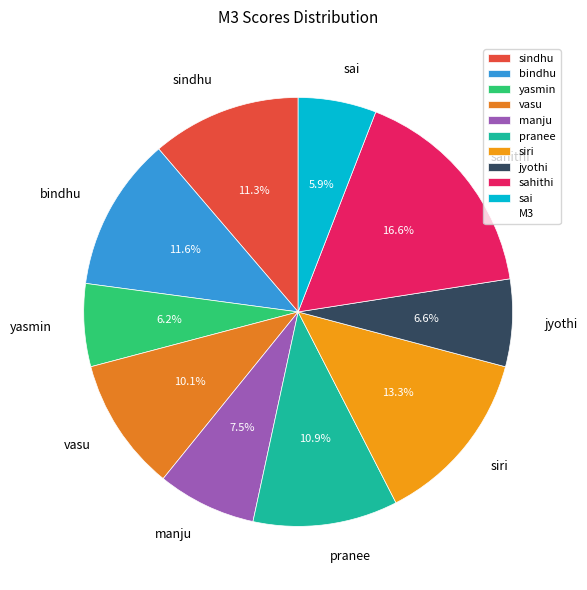

What portion of the pie excludes yasmin?

93.8%